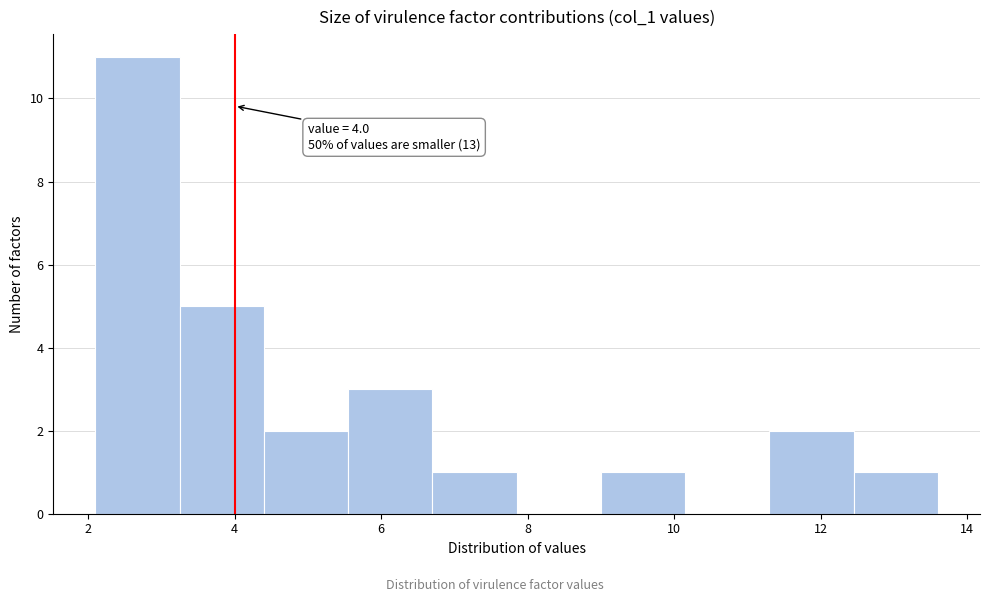

Which range on the x-axis has the tallest bar?

2.10 to 3.25